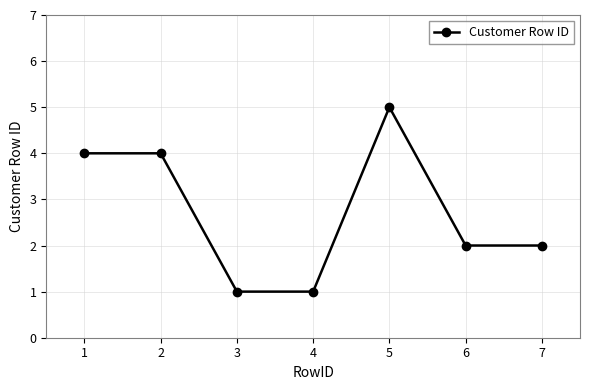

At which label does the data first exceed 2?

1